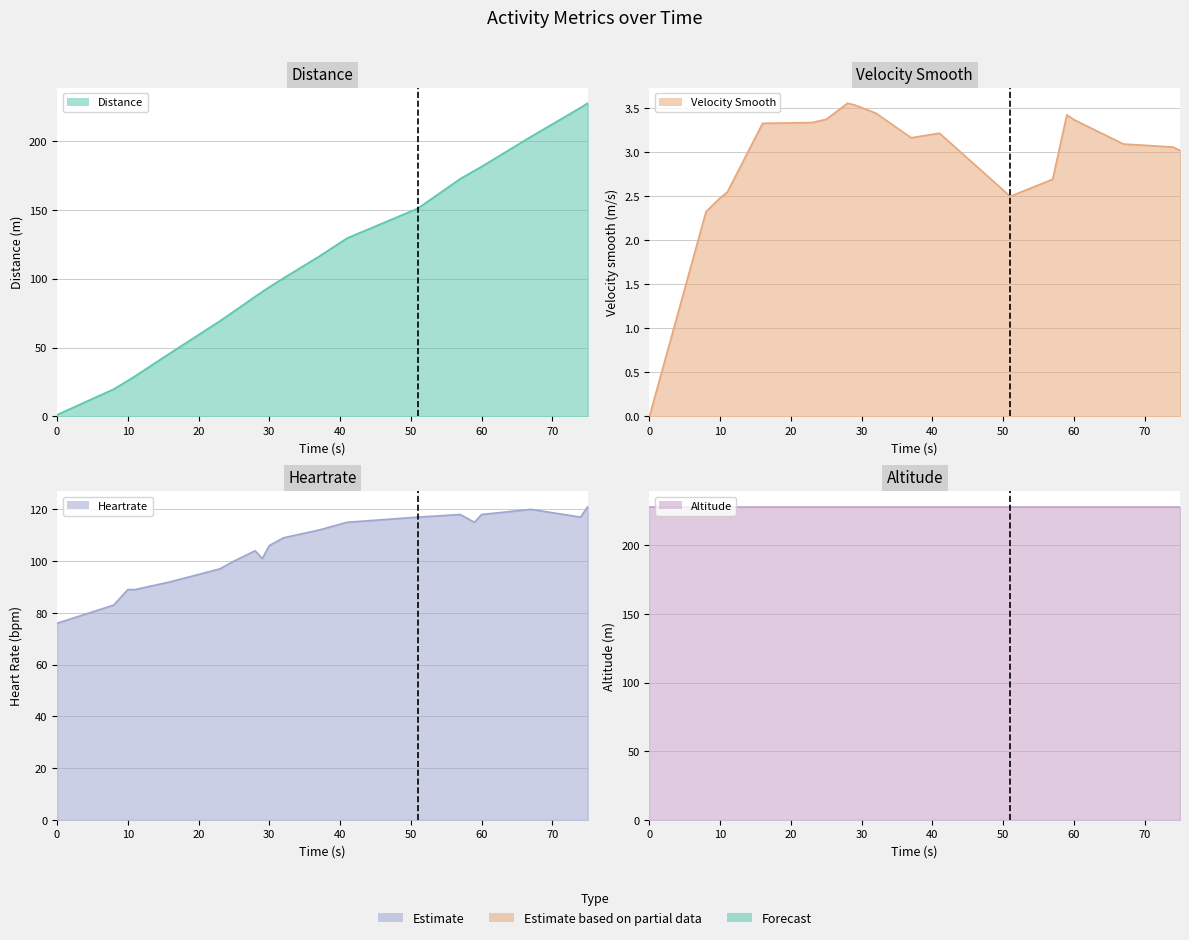

How many values in the heartrate series are below 109?

10